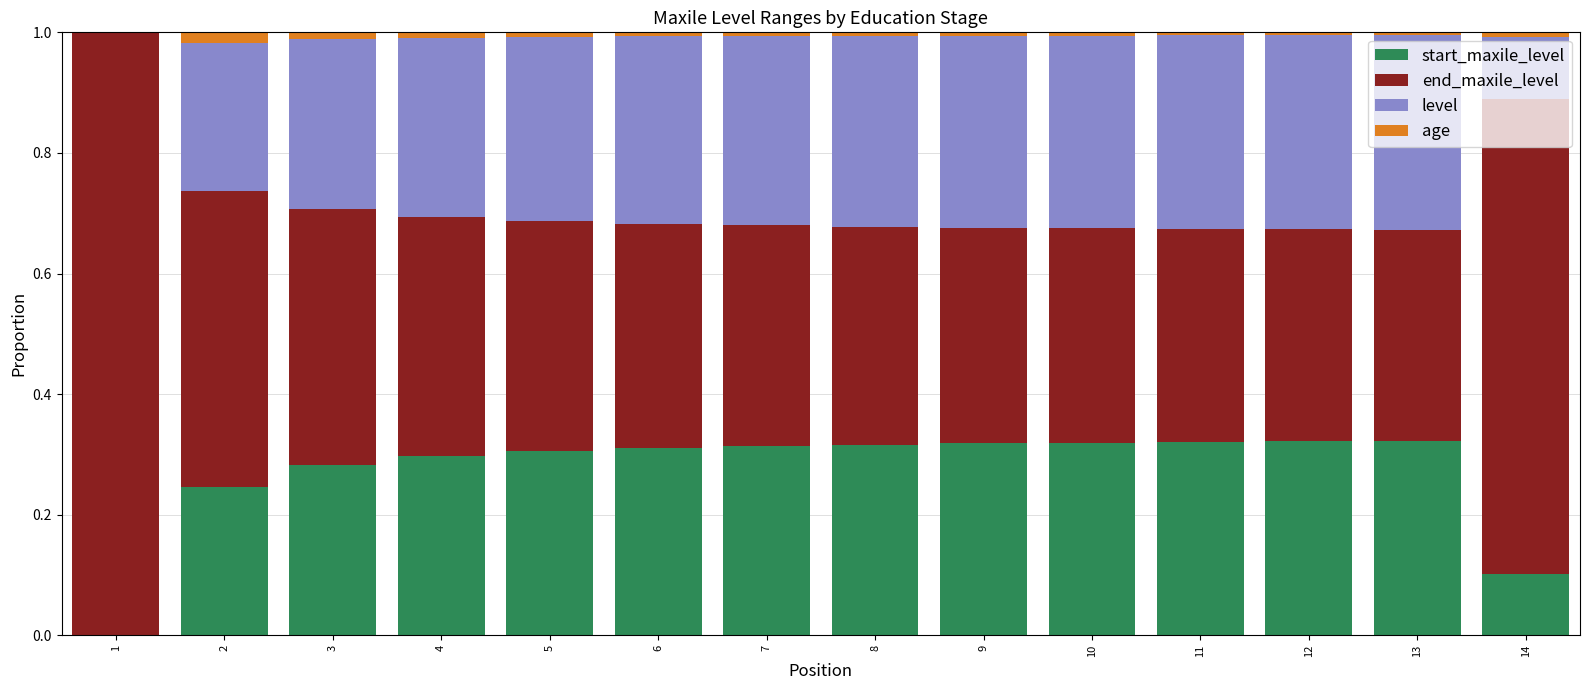

What are all the series names shown in the legend?

start_maxile_level, end_maxile_level, level, age